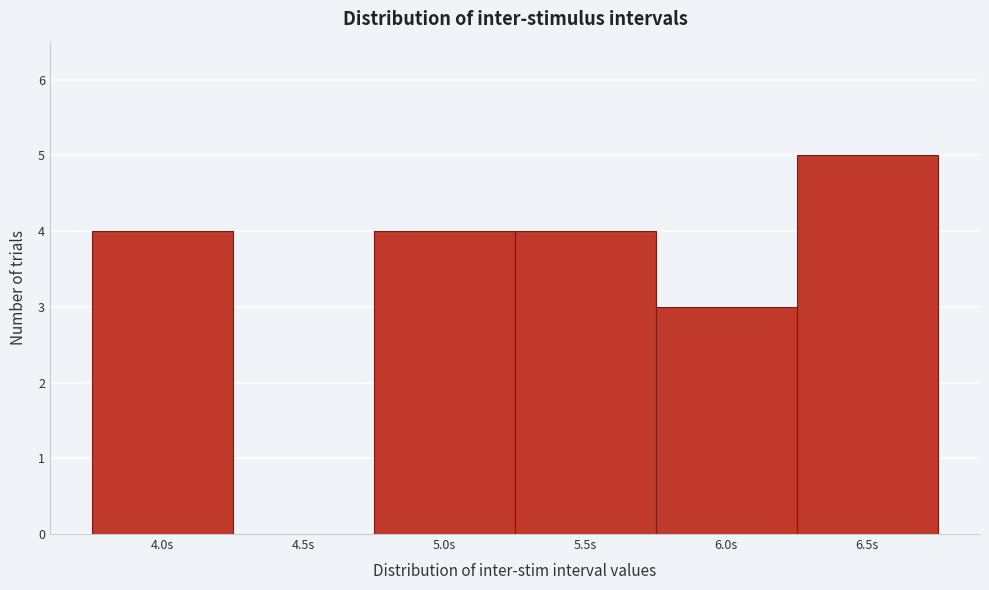

Which range on the x-axis has the tallest bar?

6.25 to 6.75